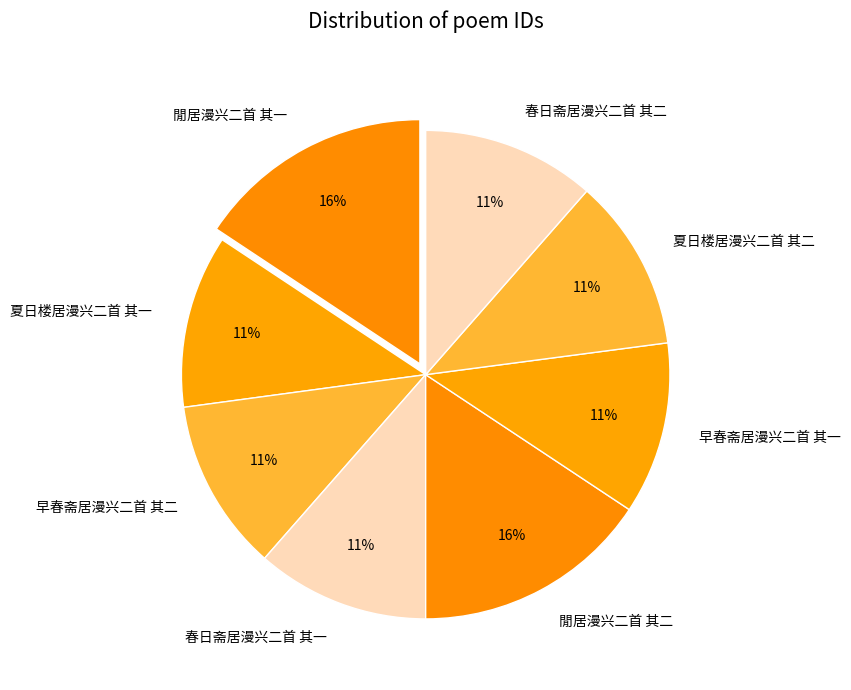

What is the ratio of the value at 夏日楼居漫兴二首 其二 to the value at 春日斋居漫兴二首 其二?

1.0